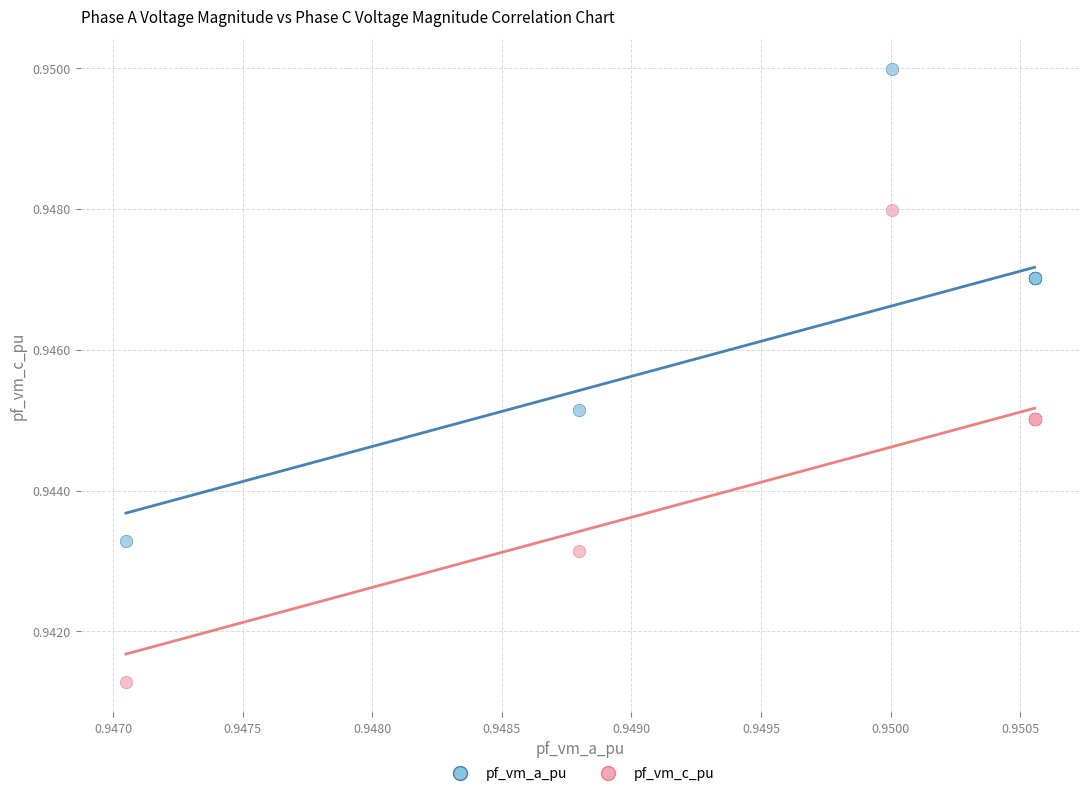

What are all the series names shown in the legend?

pf_vm_a_pu, pf_vm_c_pu